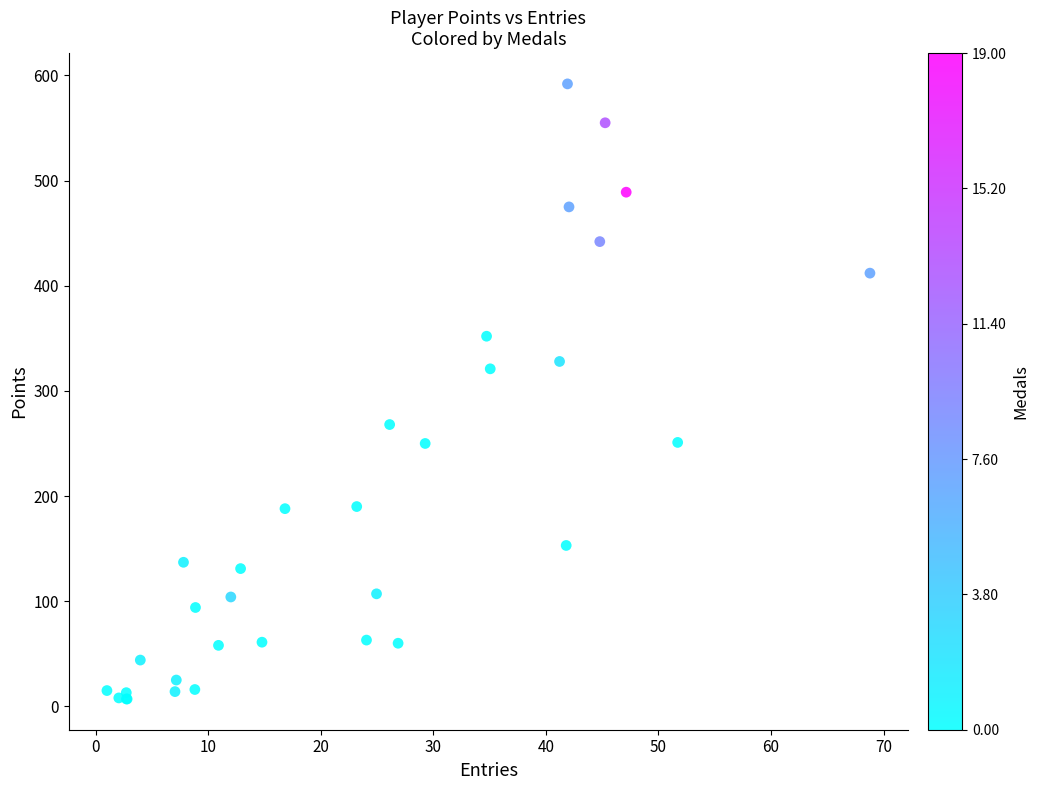

What Y value in the scatter plot is closest to 299?

321